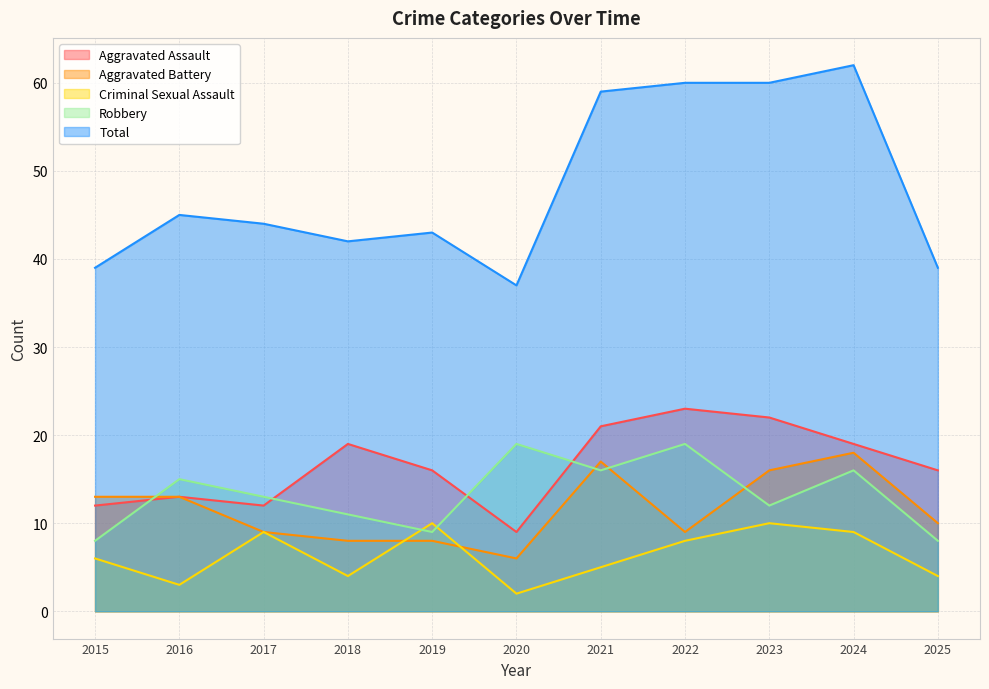

How many data points in Robbery are above 13?

5